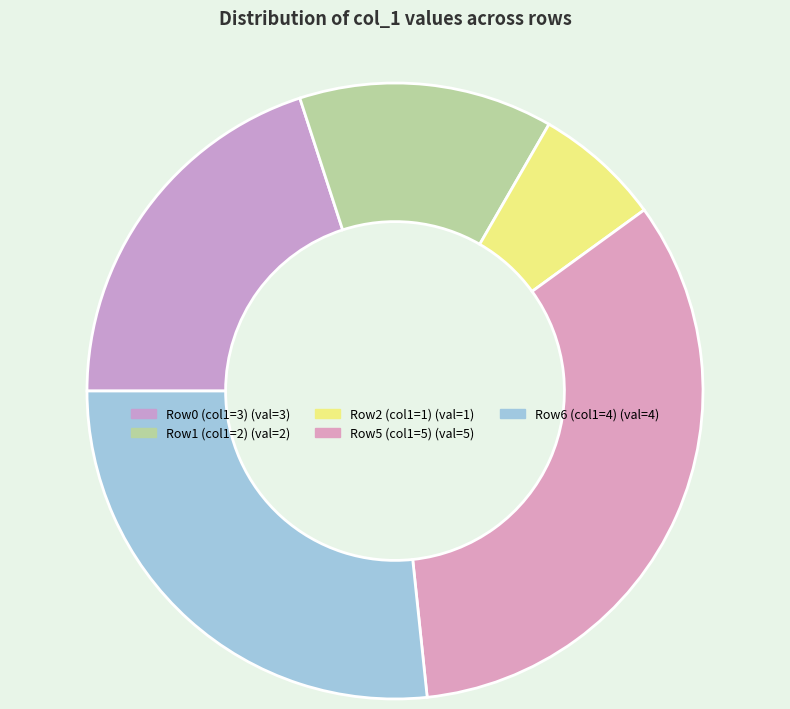

Count the number of slices in the pie.

5